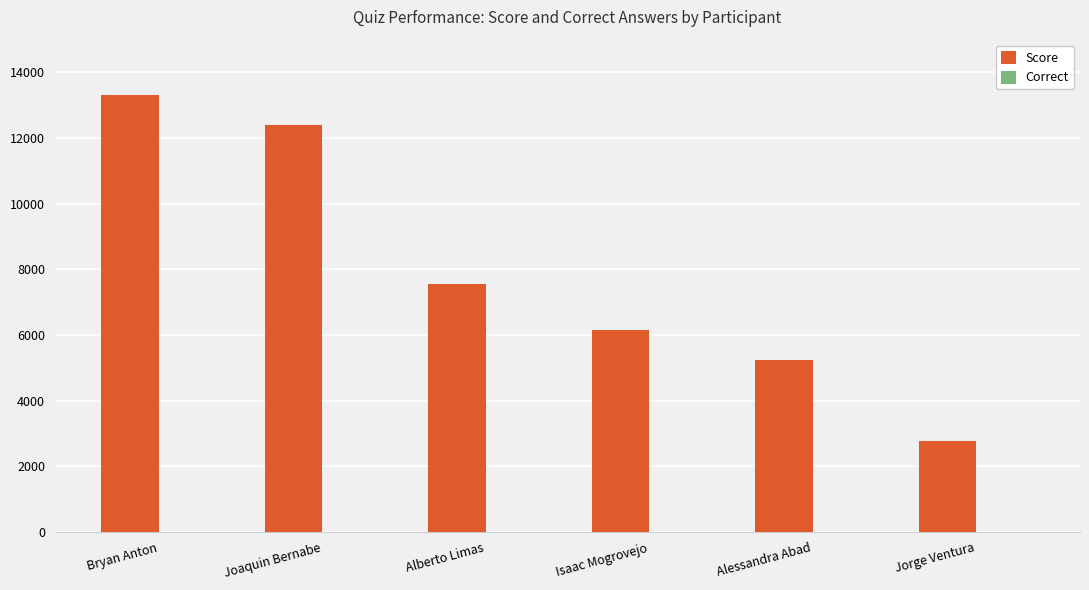

Does the chart contain stacked bars?

No